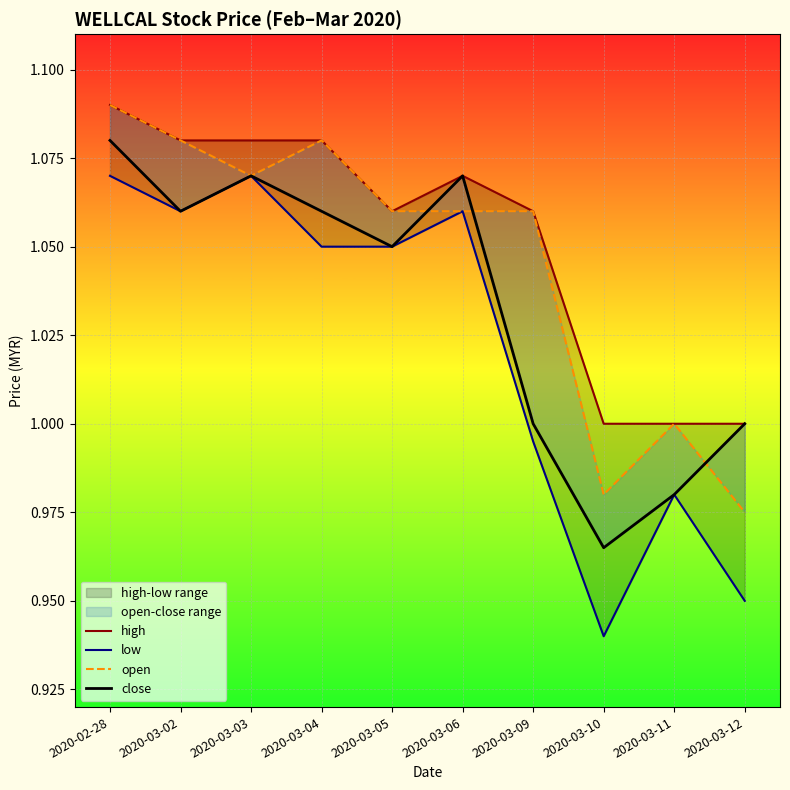

At 2020-03-12, list the series in order from smallest to largest.

low, open, high, close